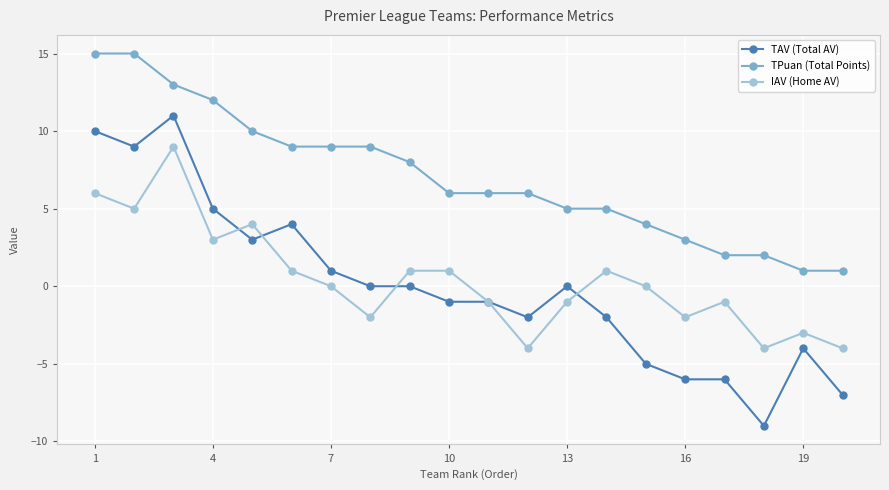

How many interior local valleys does the IAV (Home AV) series have?

6